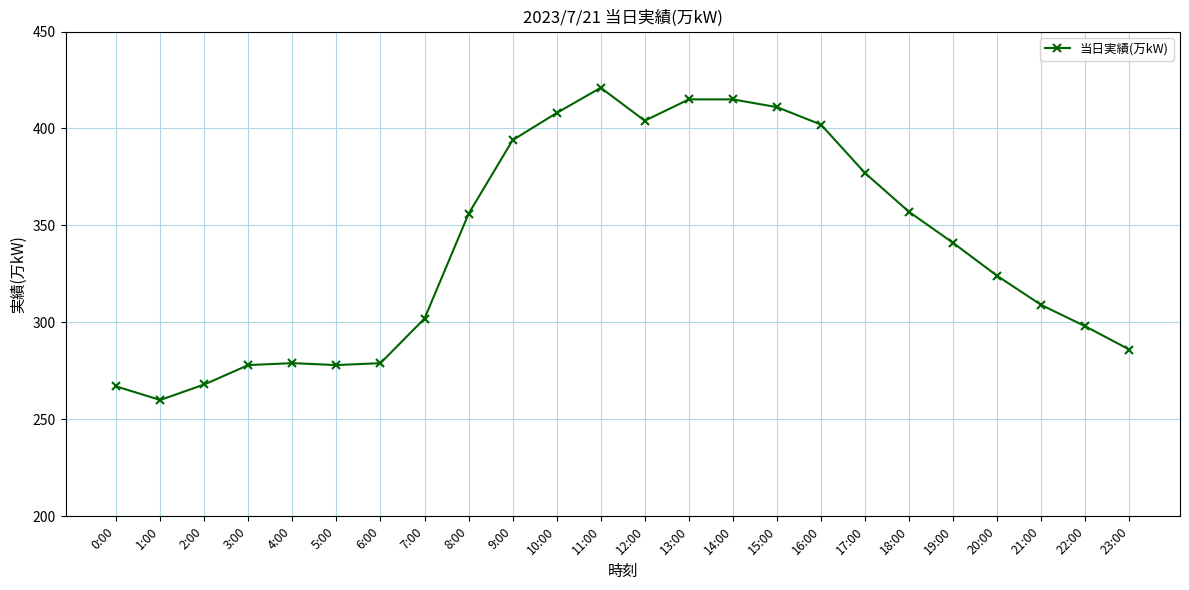

The value at 22:00 is 298. True or false?

True